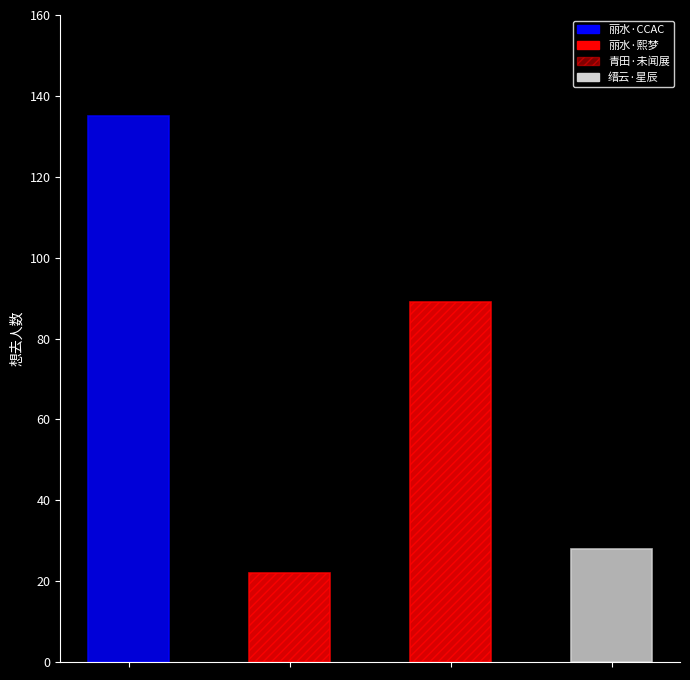

At which label is the value closest to 78?

青田·未闻展名国漫嘉年华